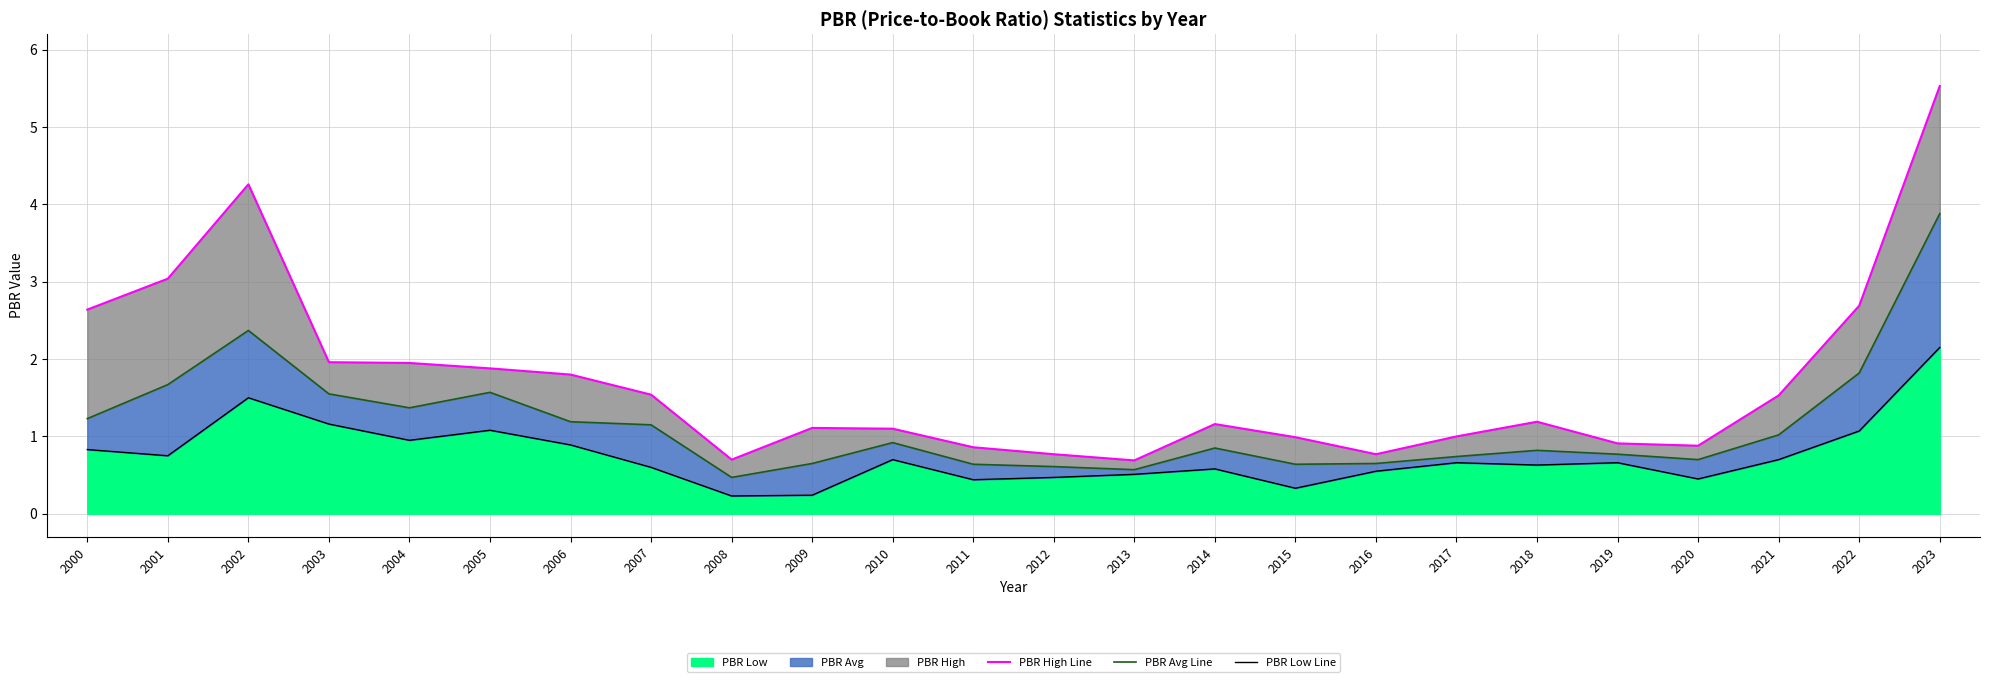

What is the difference between the highest and lowest values at 2020?

0.4